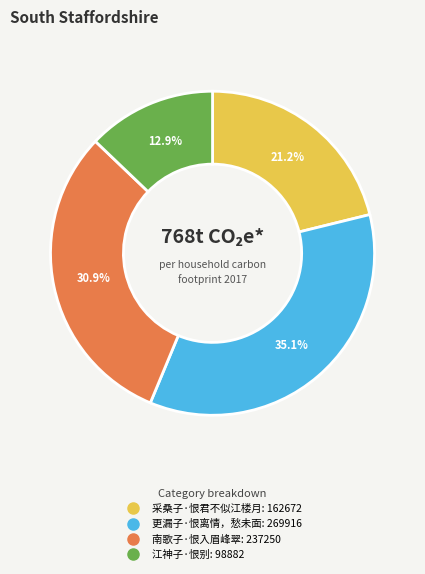

The 采桑子·恨君不似江楼月 slice represents 32% of the pie. True or false?

False